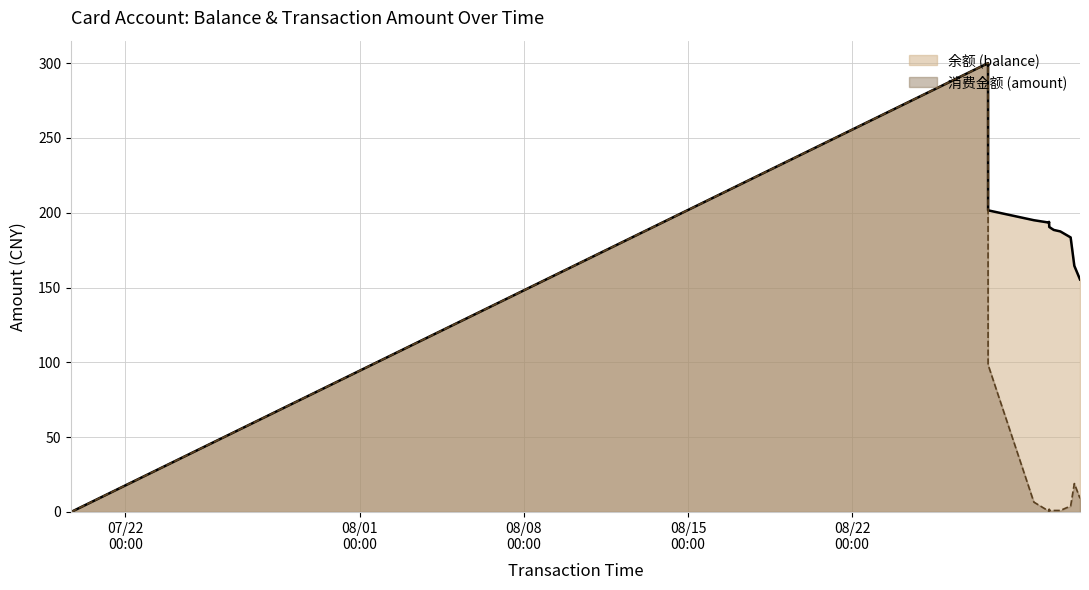

List the series in order of their overall mean, lowest first.

消费金额 (amount), 余额 (balance)